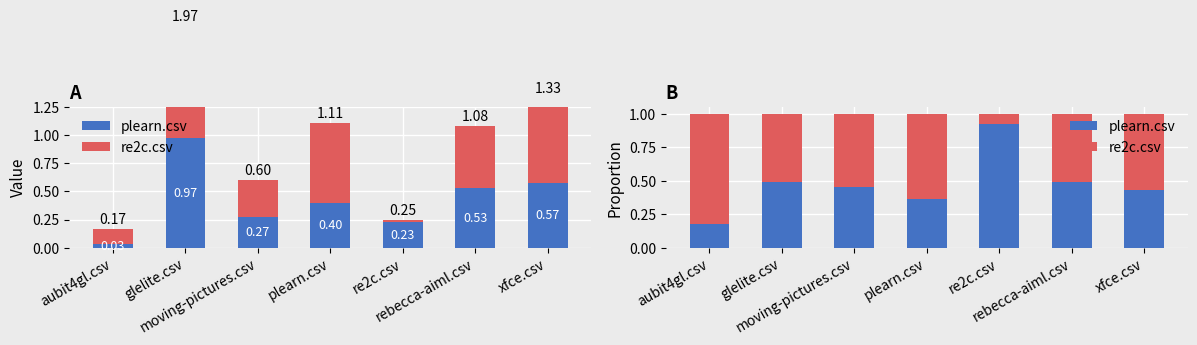

At re2c.csv, list the series in order from largest to smallest.

plearn.csv, re2c.csv